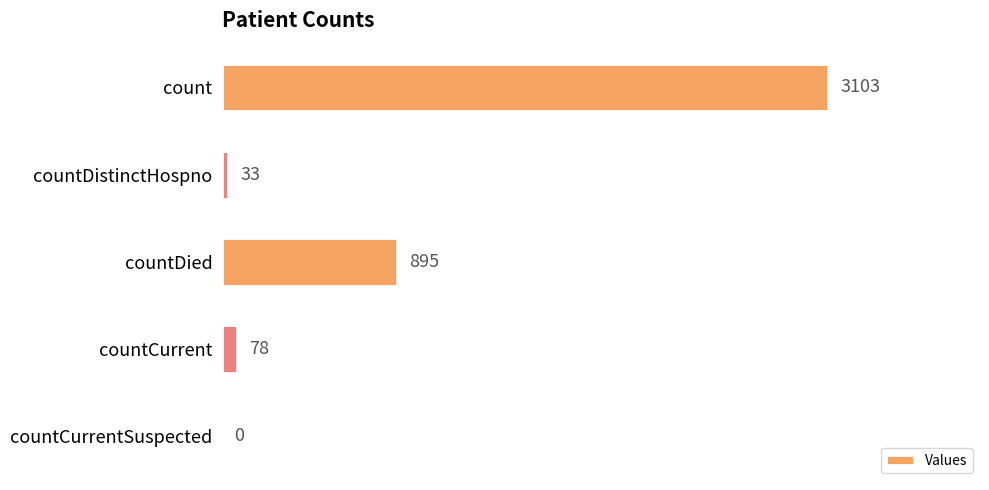

The value at countDied is 1539. True or false?

False